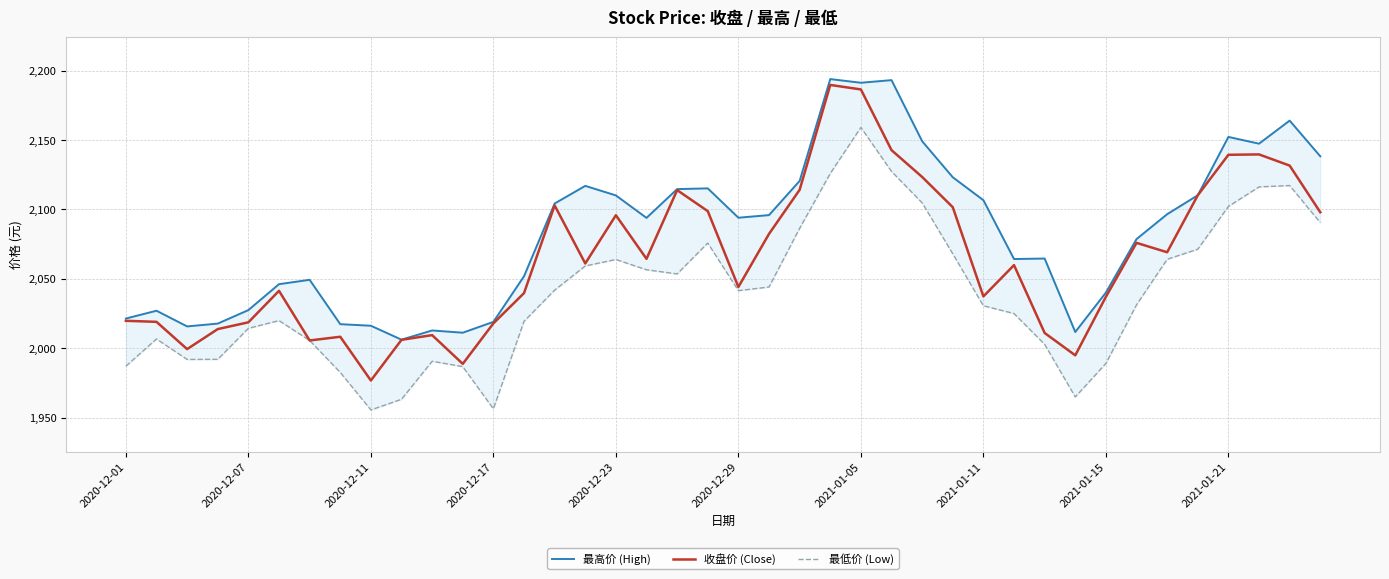

What is the lowest value of the 收盘价 (Close) series?

1976.9